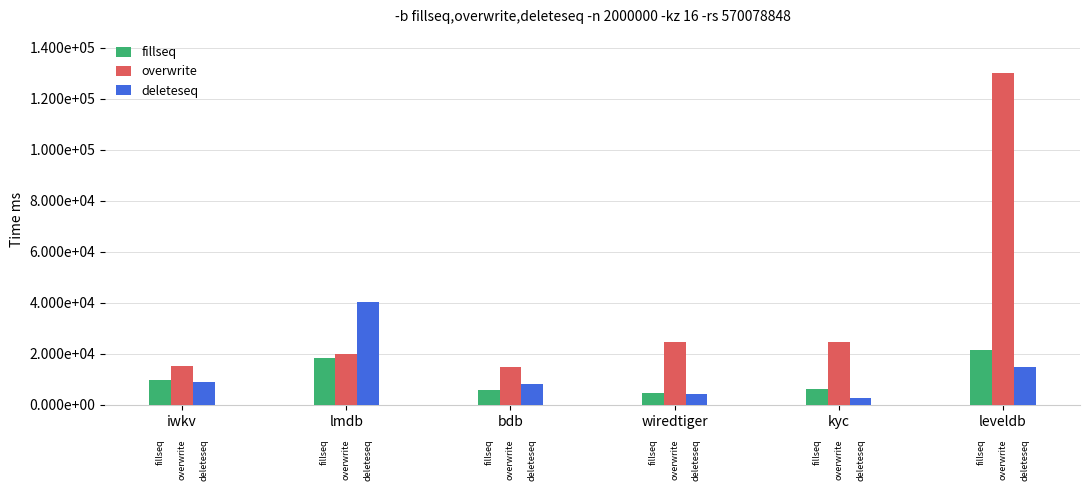

What is the total value across all series at leveldb?

166500